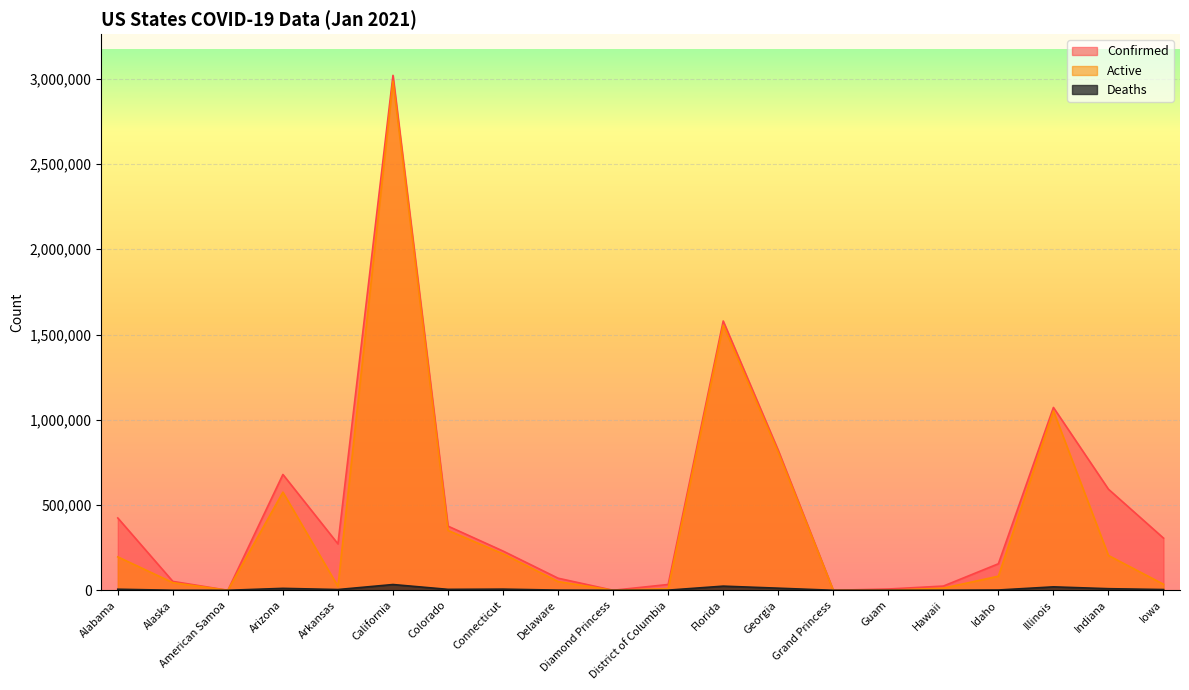

How many values in the Deaths series exceed 4343?

9